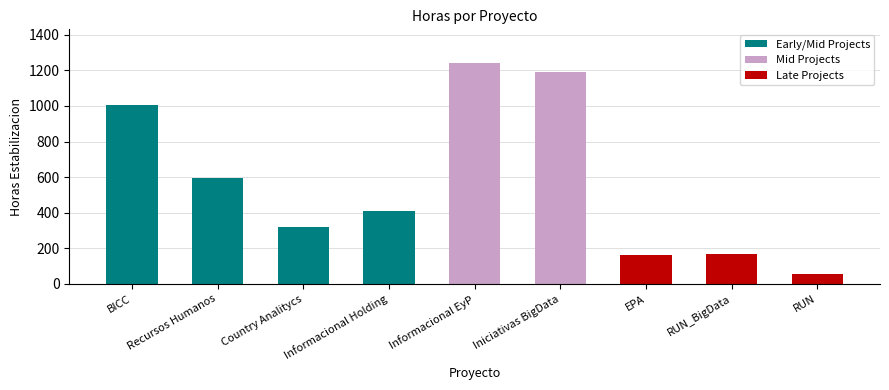

Which label corresponds to the smallest value in the chart?

RUN